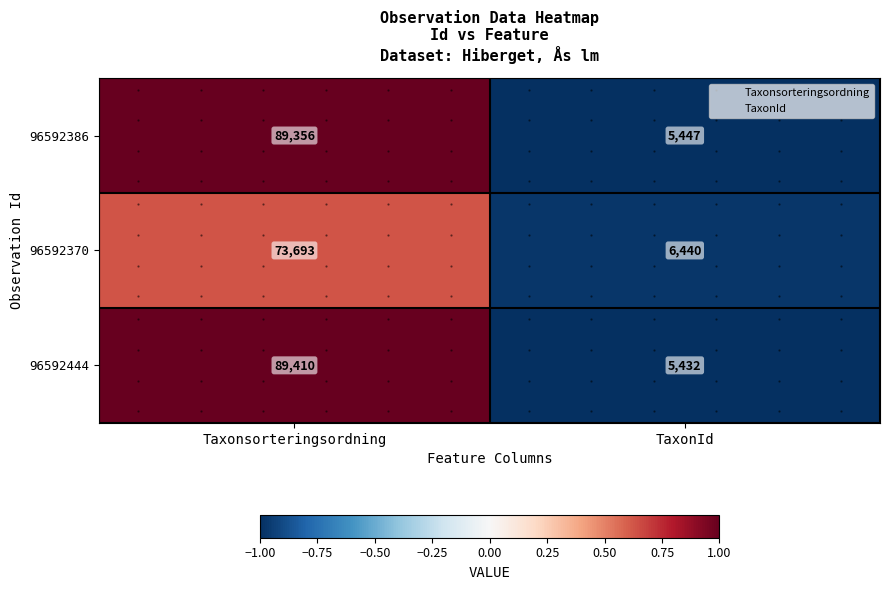

How many data points in 96592386 are above 0?

1